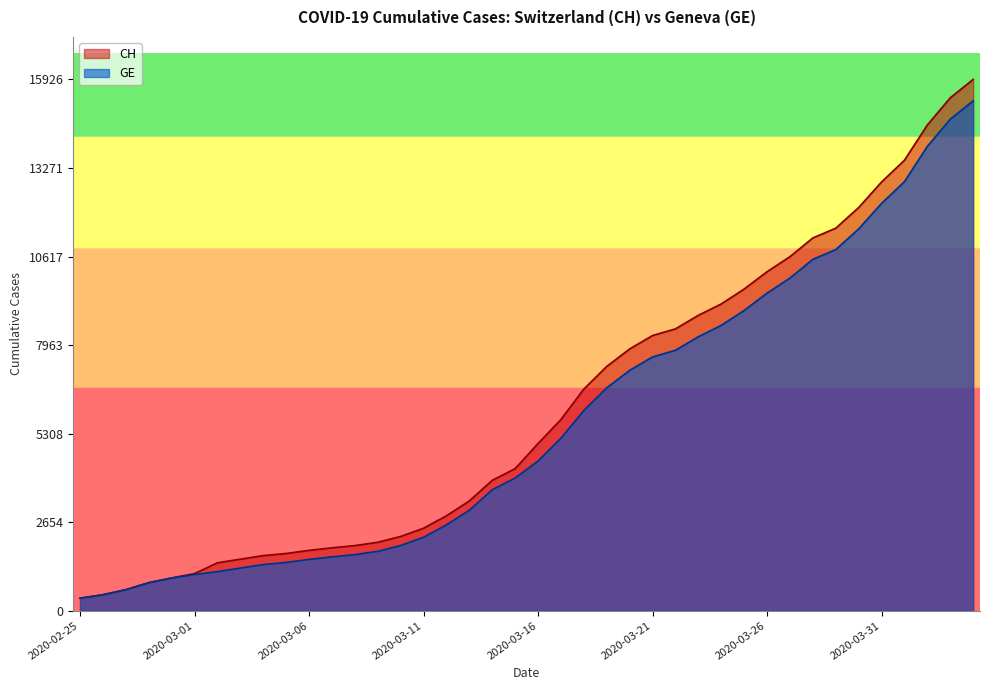

Count the number of data series in this chart.

2